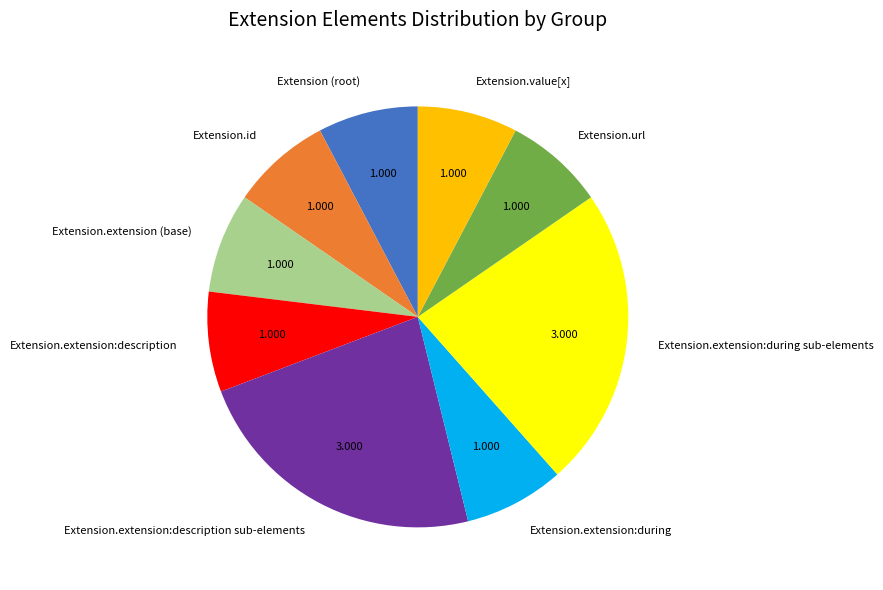

Does Extension.id account for over 50% of the chart?

No